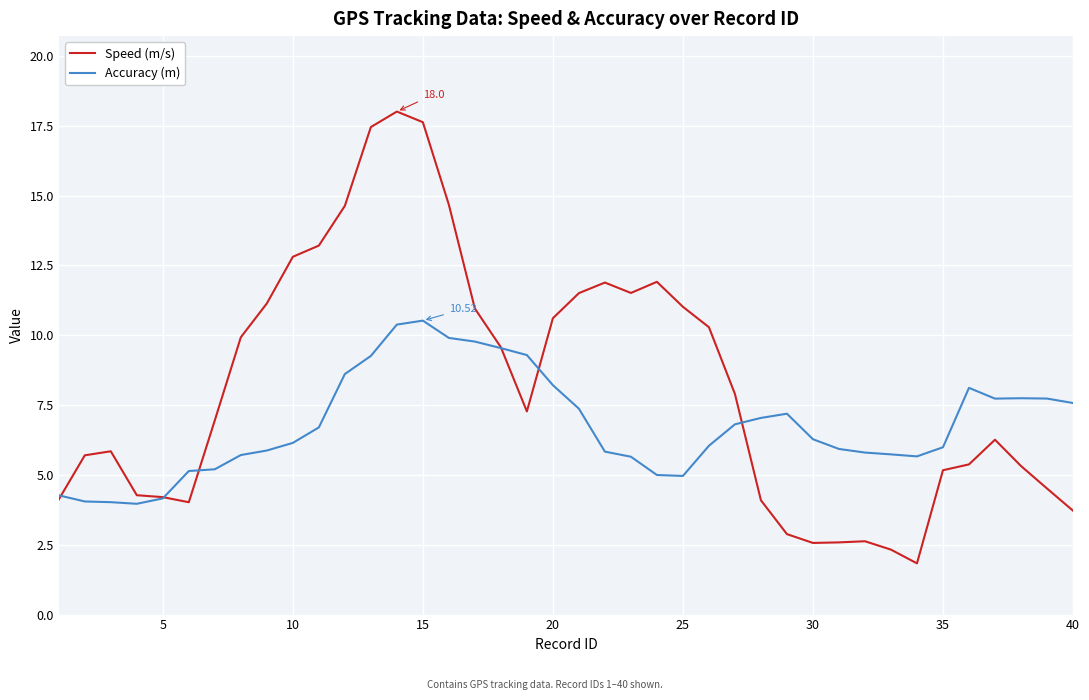

Which series has the largest range (max minus min)?

Speed (m/s)